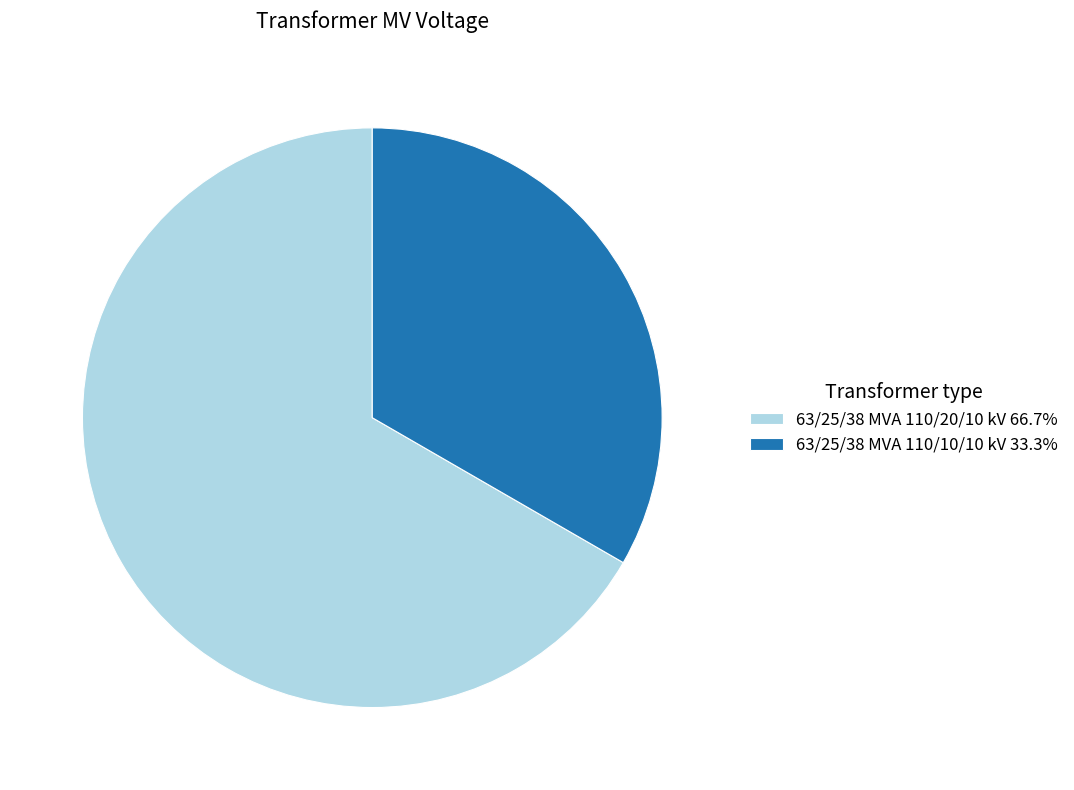

Approximately how many times larger is the value at 63/25/38 MVA 110/20/10 kV 66.7% compared to 63/25/38 MVA 110/10/10 kV 33.3%?

2.0